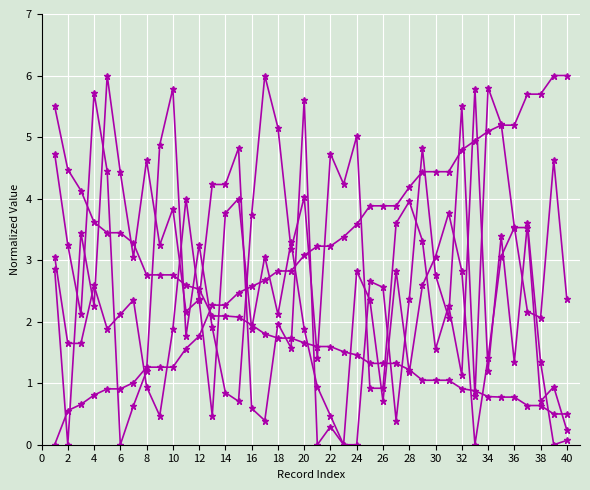

How many distinct data groups are displayed?

5